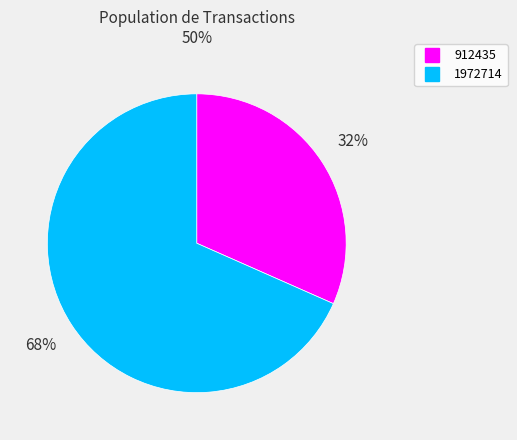

True or false: 912435 accounts for 32% of the total.

True